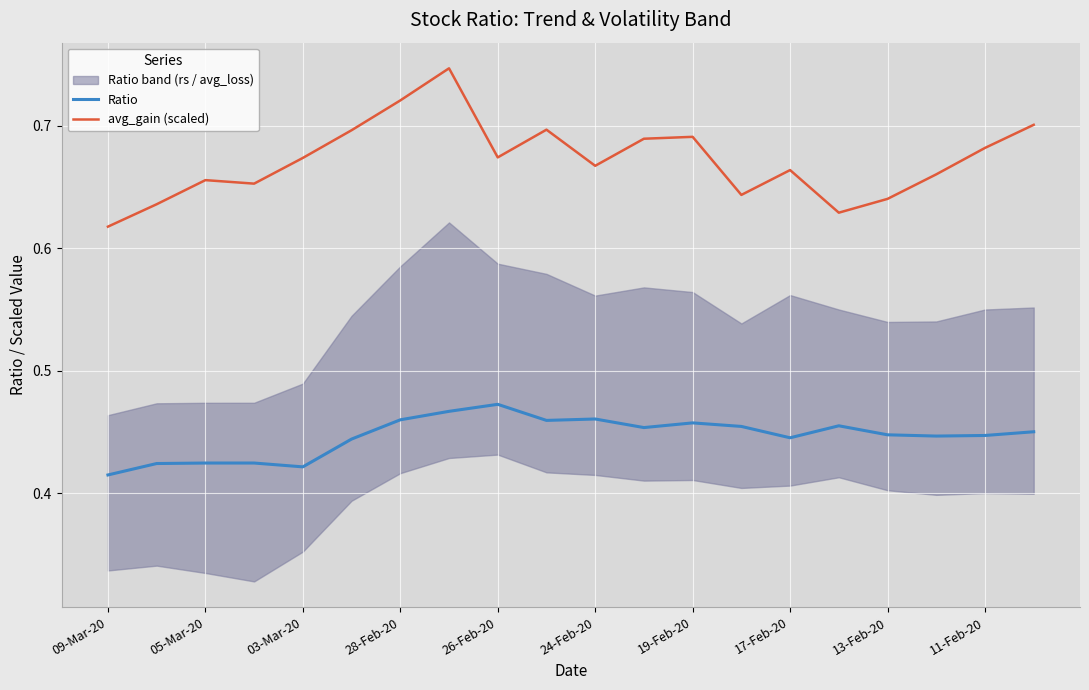

True or false: Ratio and avg_gain (scaled) intersect in this chart.

False